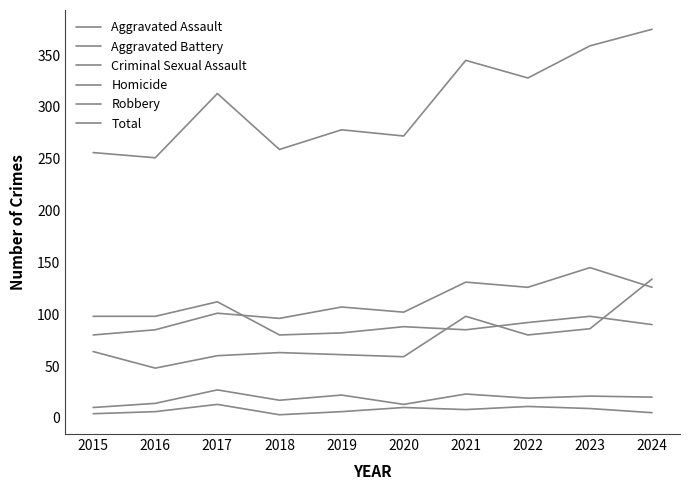

Does the chart display data point markers on the line(s)?

No